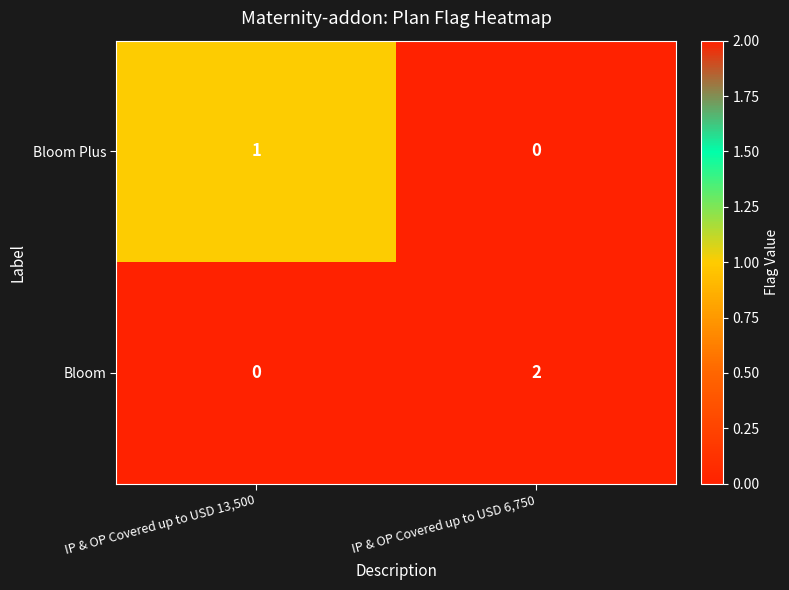

True or false: Bloom Plus has a value of 0 at IP & OP Covered up to USD 6,750.

True